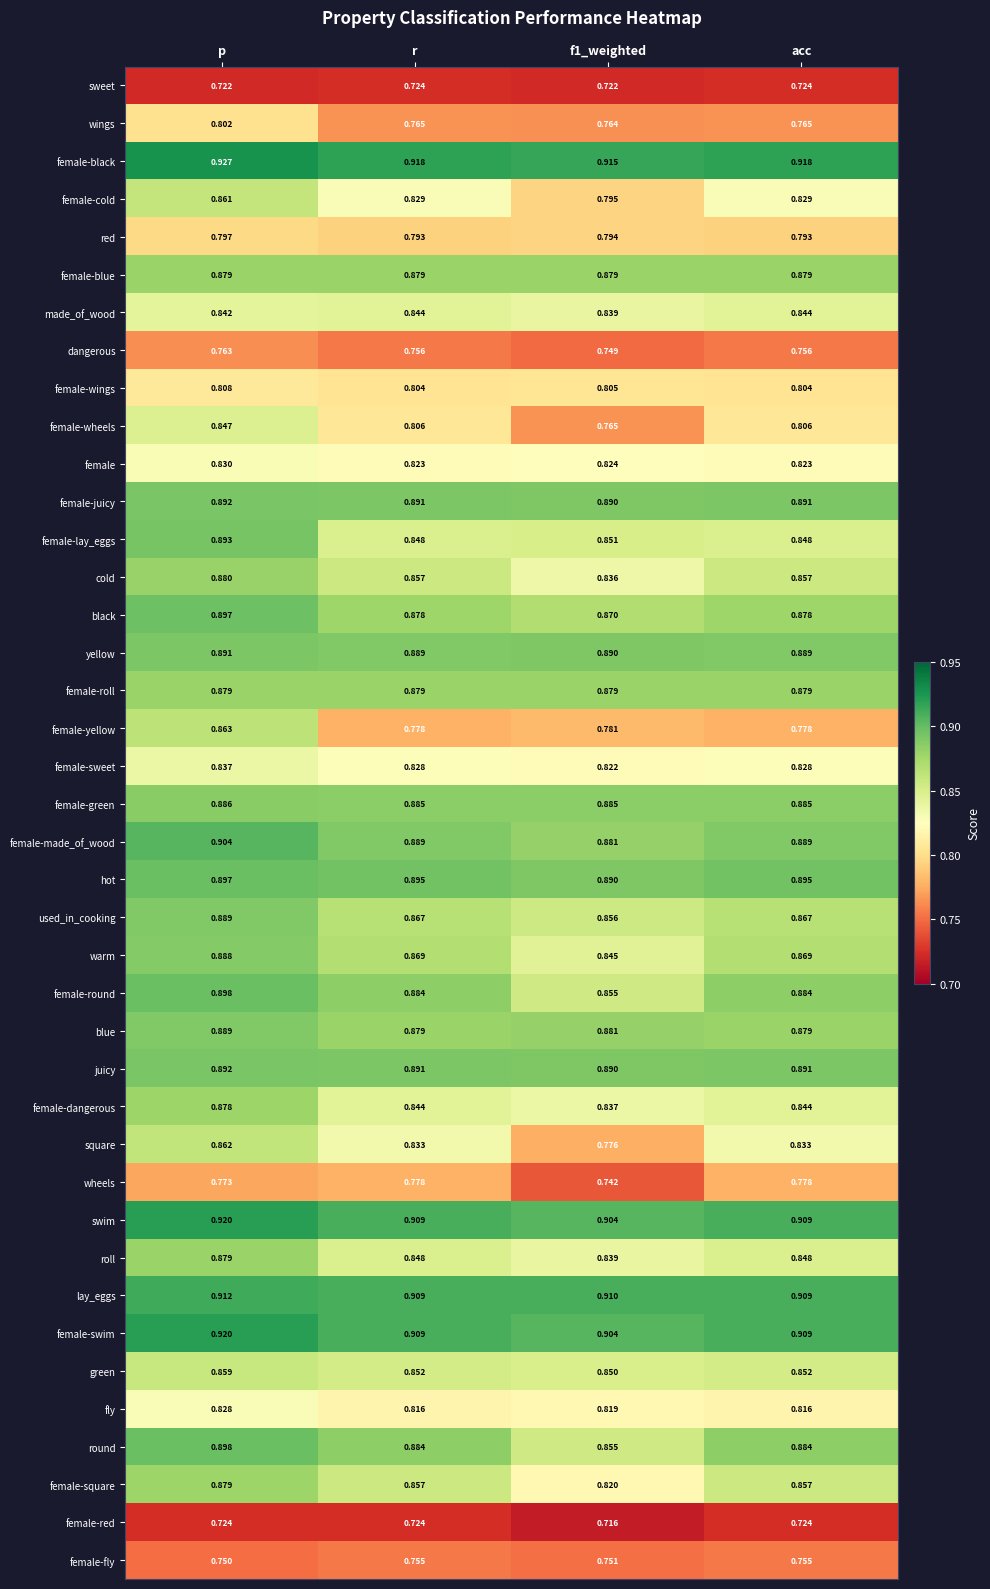

At which label does female-green reach its peak?

p